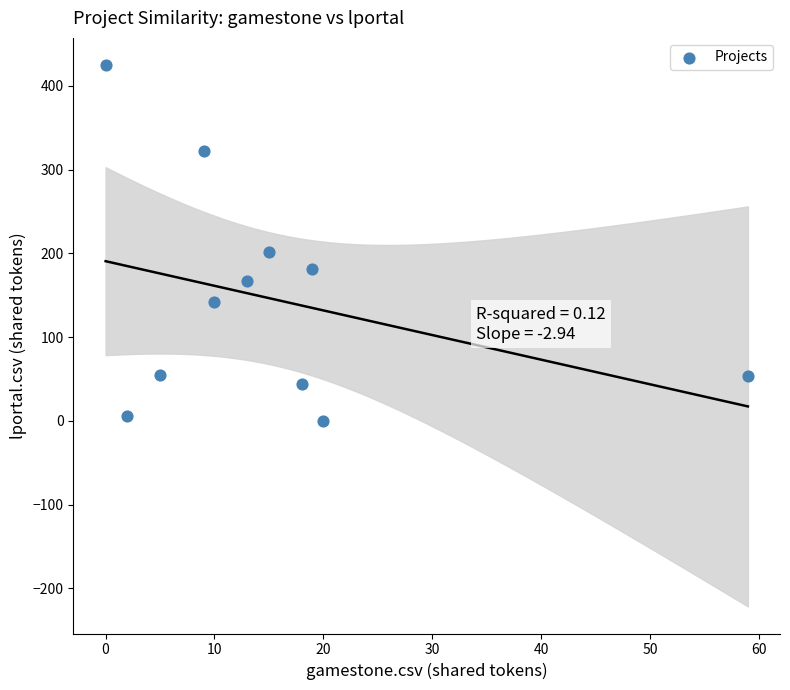

What Y value in the scatter plot is closest to 212?

202